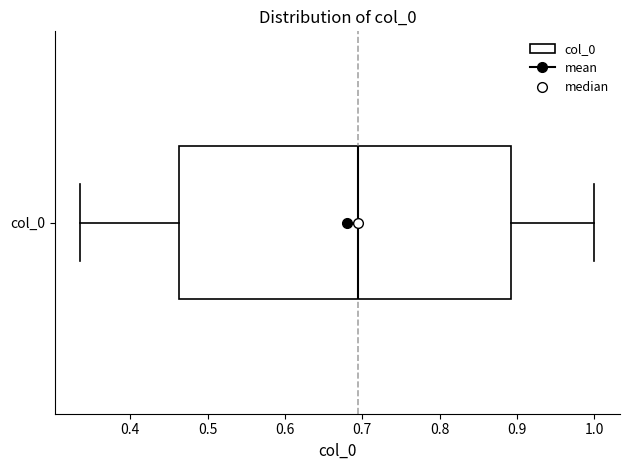

Where does the median line of the box for col_0 sit on the x-axis? The values are not printed on the chart, so give them approximately, as read against the axis.

0.69